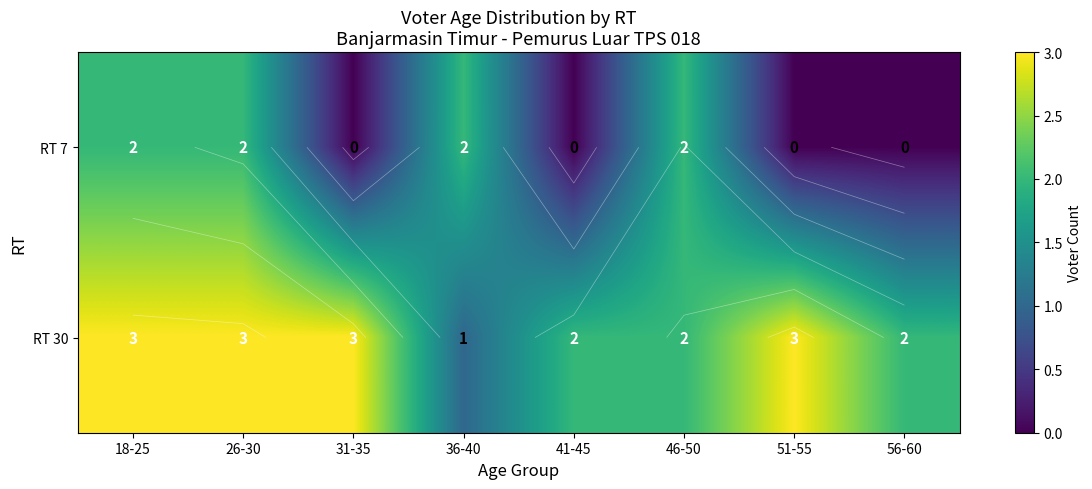

Which category has the lowest value in the RT 7 series?

31-35